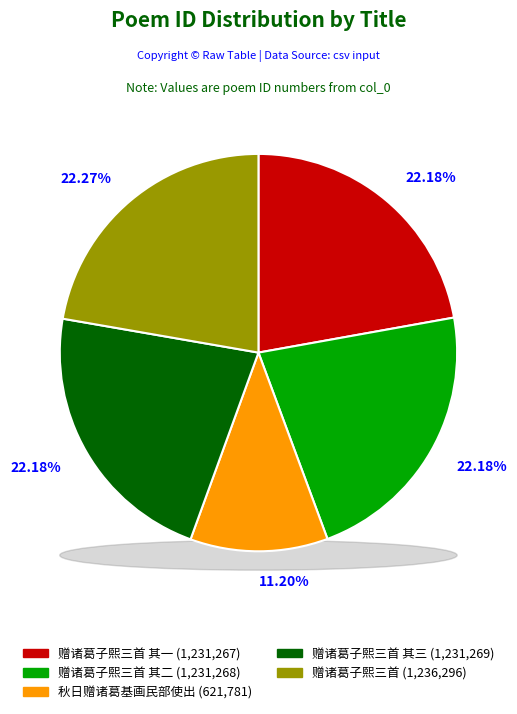

Which category has the biggest portion of the pie?

赠诸葛子熙三首